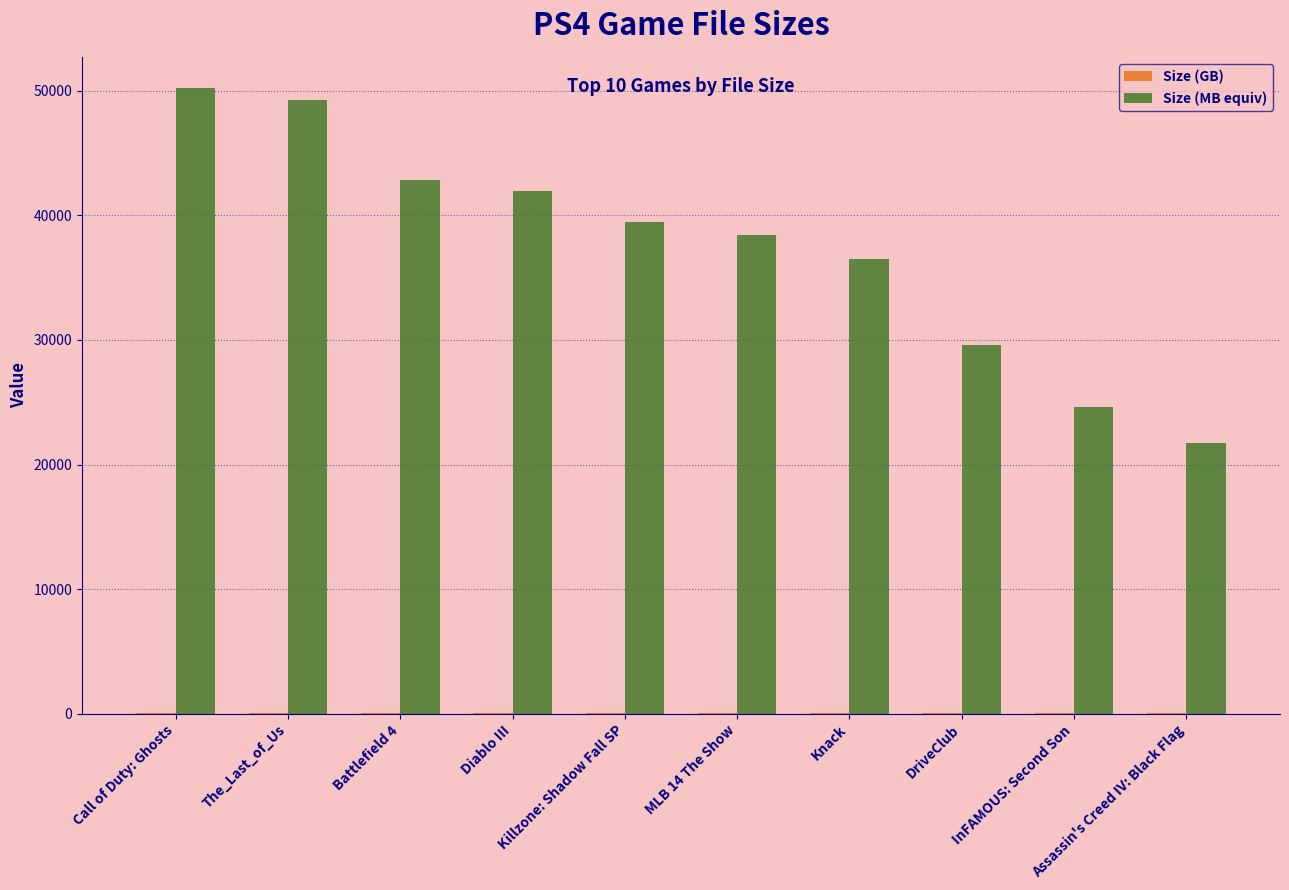

What is the sum of all Size (MB equiv) values?

374394.9